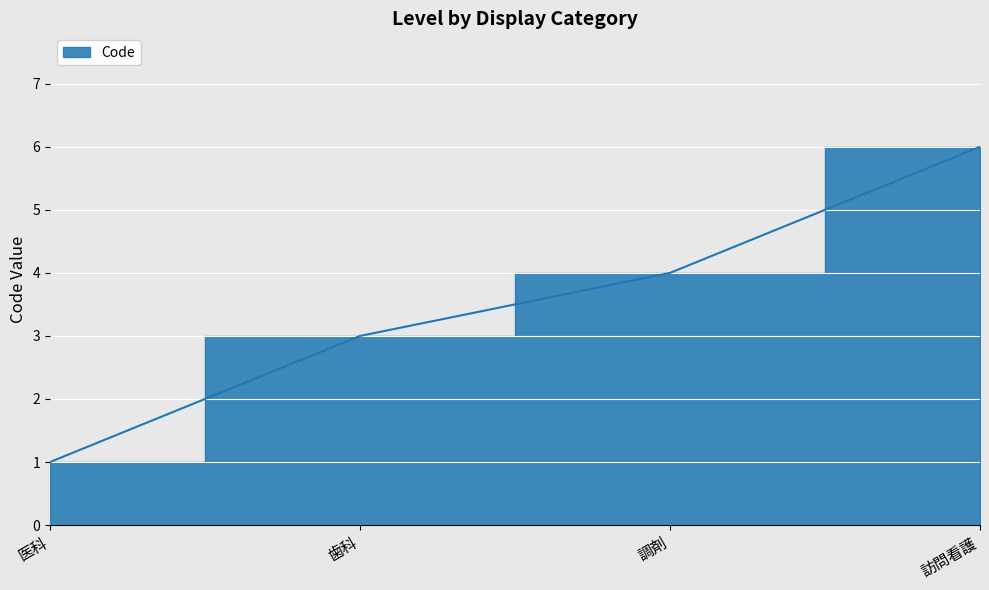

What is the difference between the maximum and second lowest values?

3